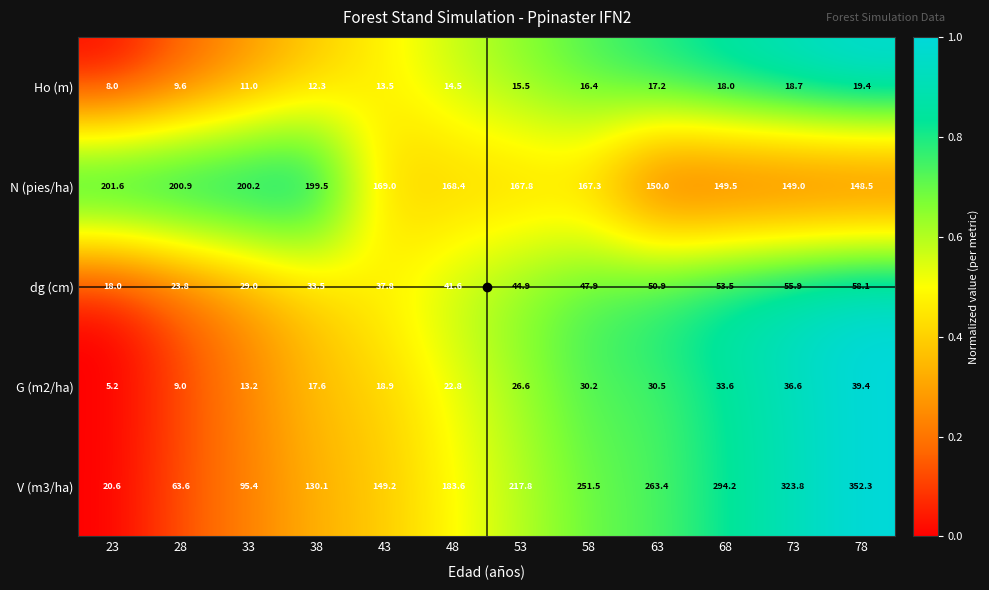

Which series has the largest total across all categories?

V (m3/ha)